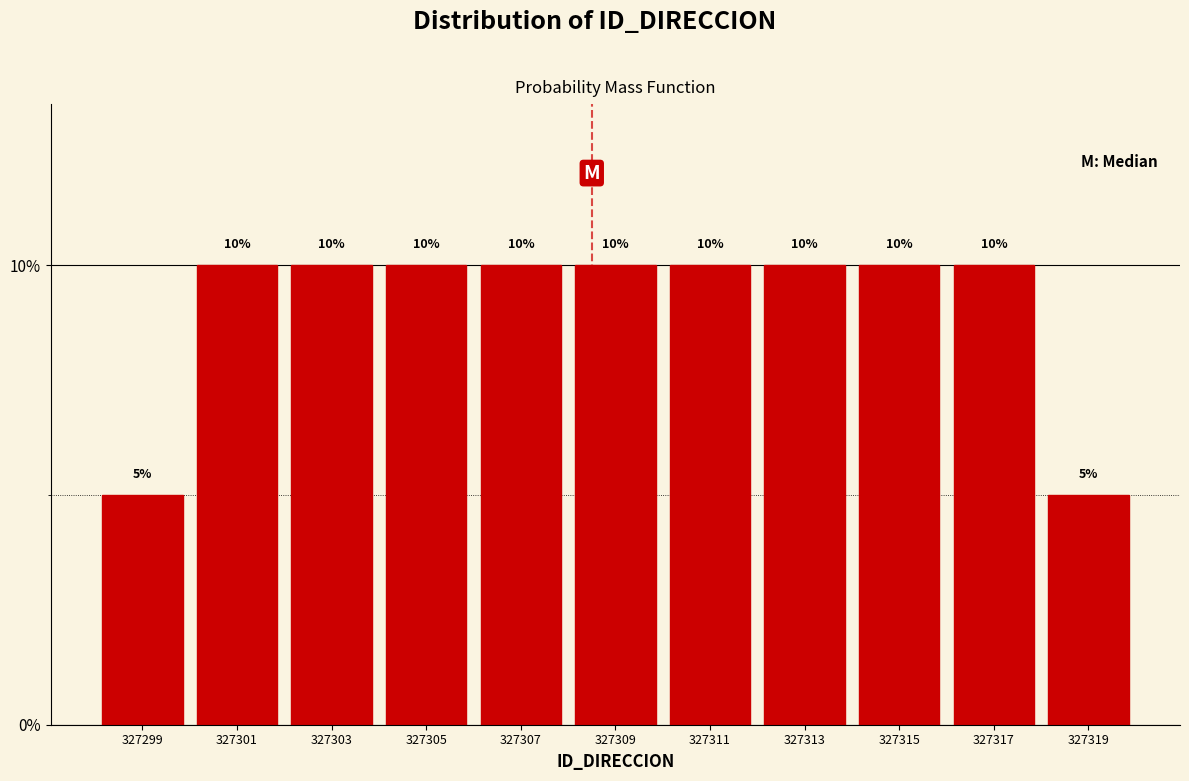

Reading left to right, list every bar in this chart as the range it spans on the x-axis followed by its height.

327298 to 327300: 5
327300 to 327302: 10
327302 to 327304: 10
327304 to 327306: 10
327306 to 327308: 10
327308 to 327310: 10
327310 to 327312: 10
327312 to 327314: 10
327314 to 327316: 10
327316 to 327318: 10
327318 to 327320: 5